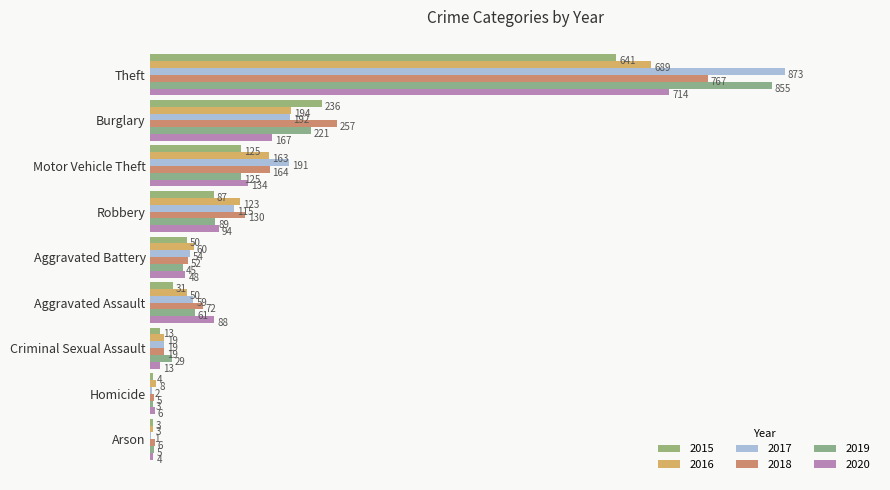

How many series are shown in this chart?

6